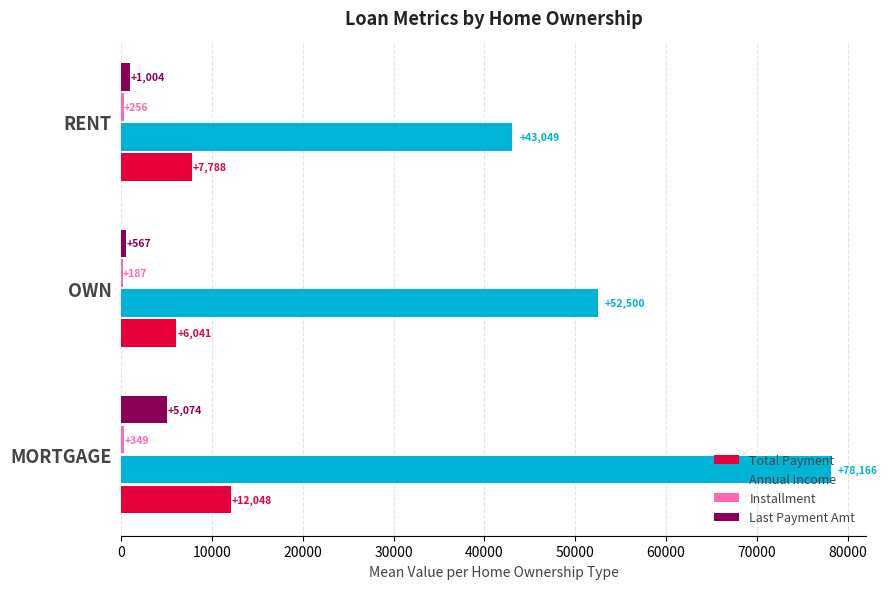

Where is Last Payment Amt nearest to the value 2820?

RENT